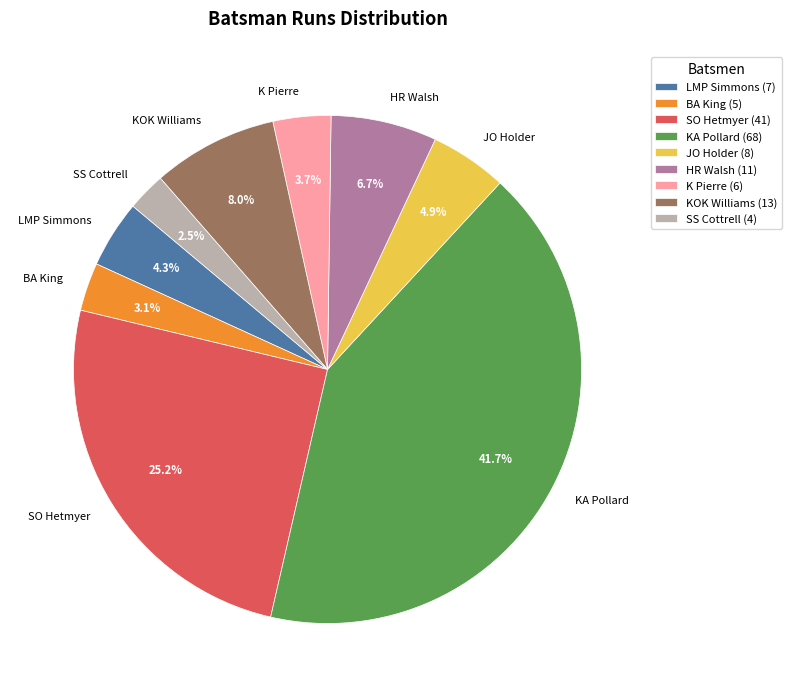

What is the ratio of the value at KA Pollard to the value at JO Holder?

8.5